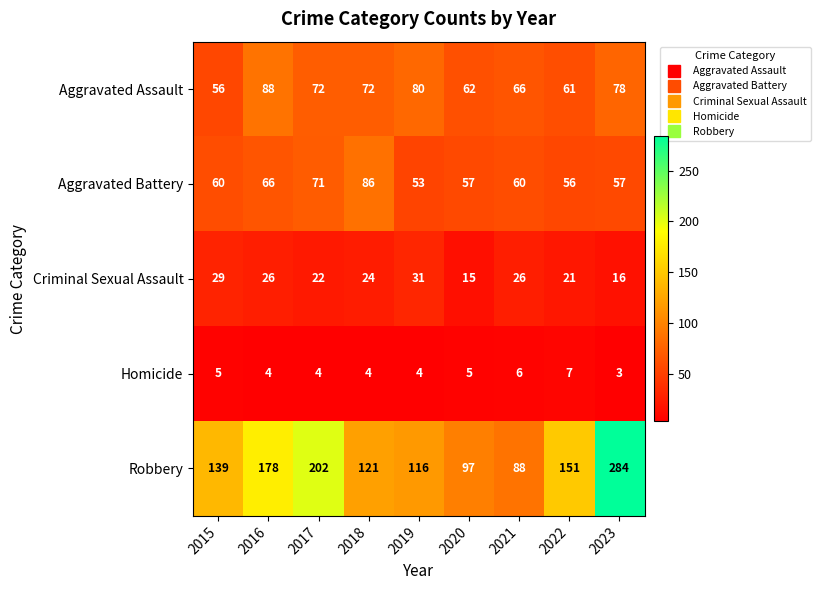

The Robbery series shows 157 at 2019. True or false?

False